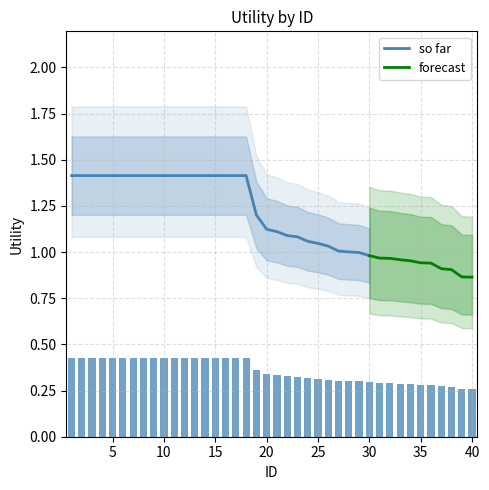

Is it true that the value at 32 is 0.4?

False